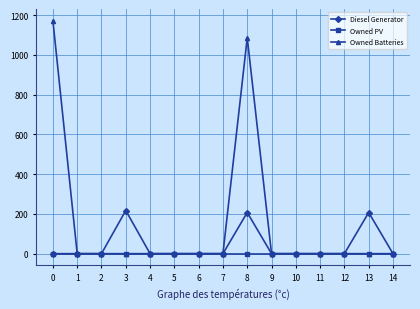

How many lines are shown in the chart?

3